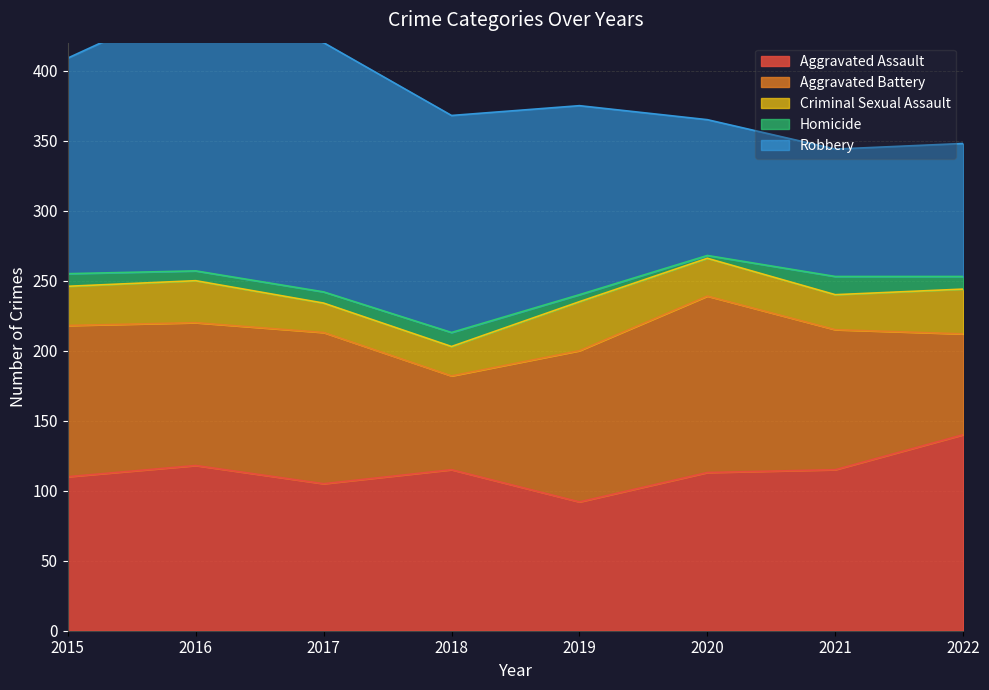

True or false: Homicide and Criminal Sexual Assault cross at least once.

False